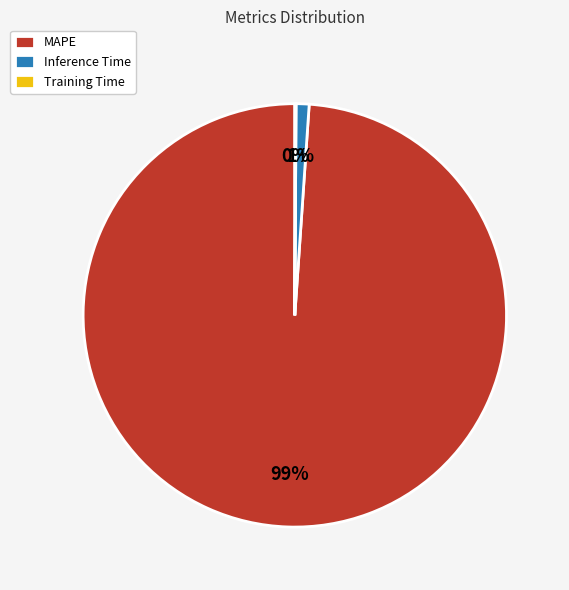

Is there any slice that represents more than half of the pie?

Yes